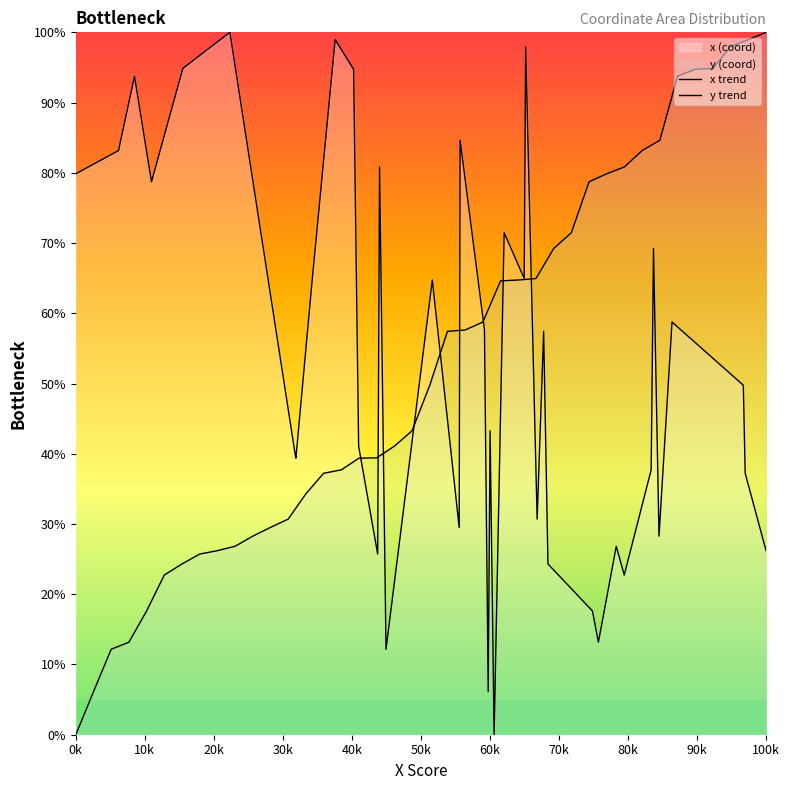

How many lines are shown in the chart?

2